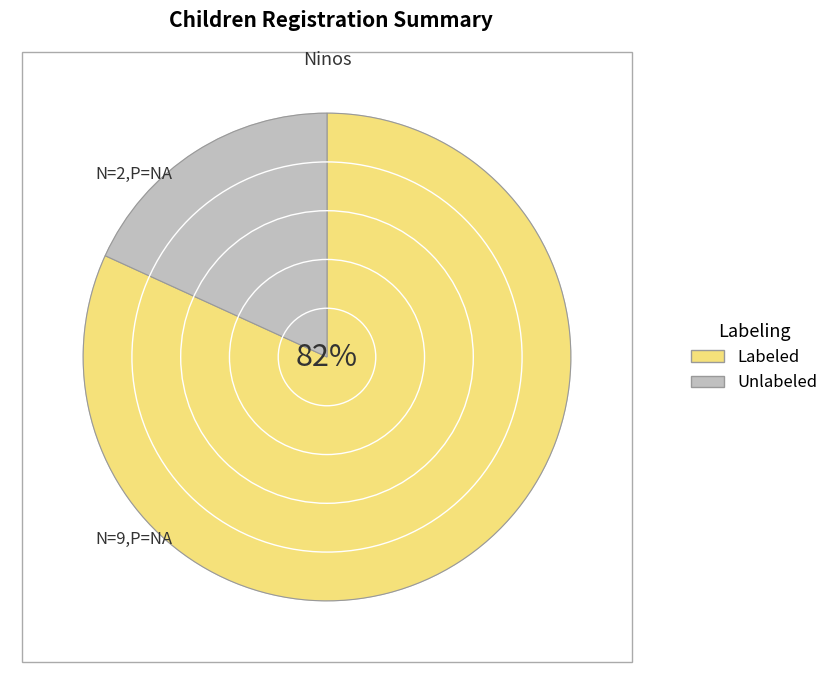

The Unlabeled slice represents 3% of the pie. True or false?

False